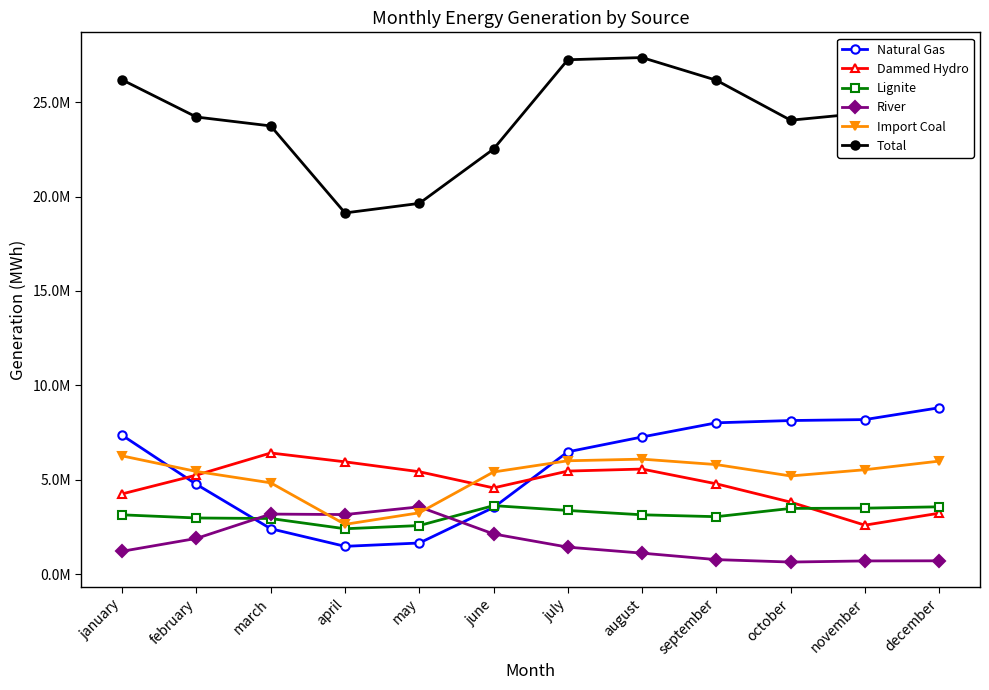

Where does the Lignite series first go above 3144887?

june